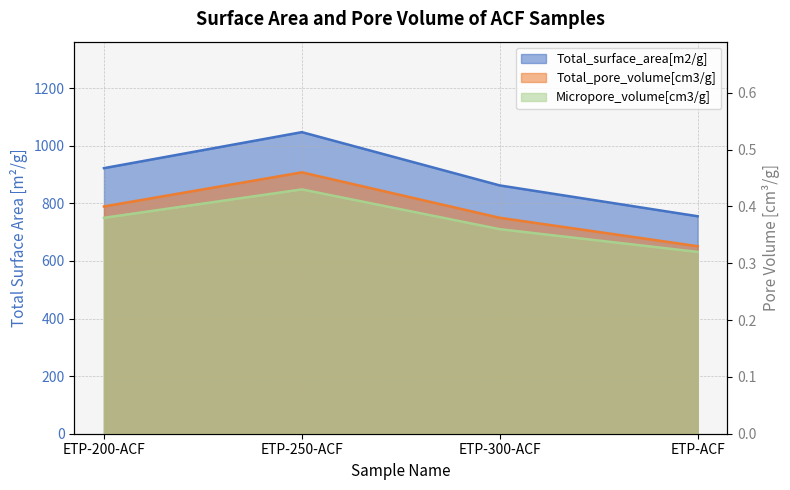

True or false: Total_pore_volume[cm3/g] and Total_surface_area[m2/g] cross at least once.

False